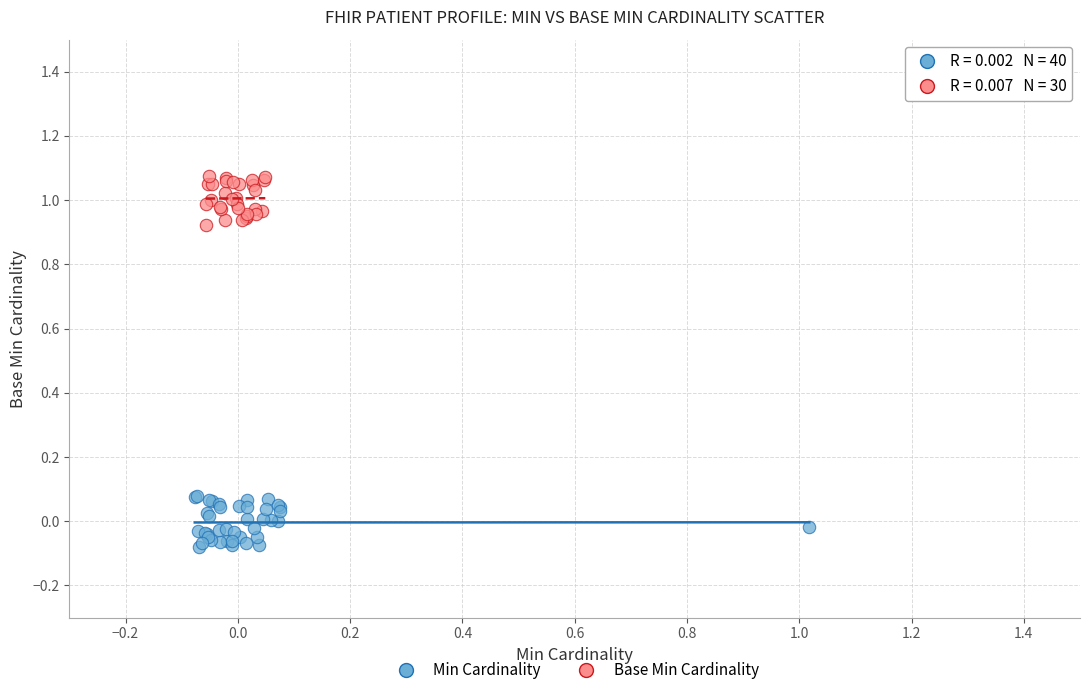

Which series contains the highest Y value?

Base Min Cardinality